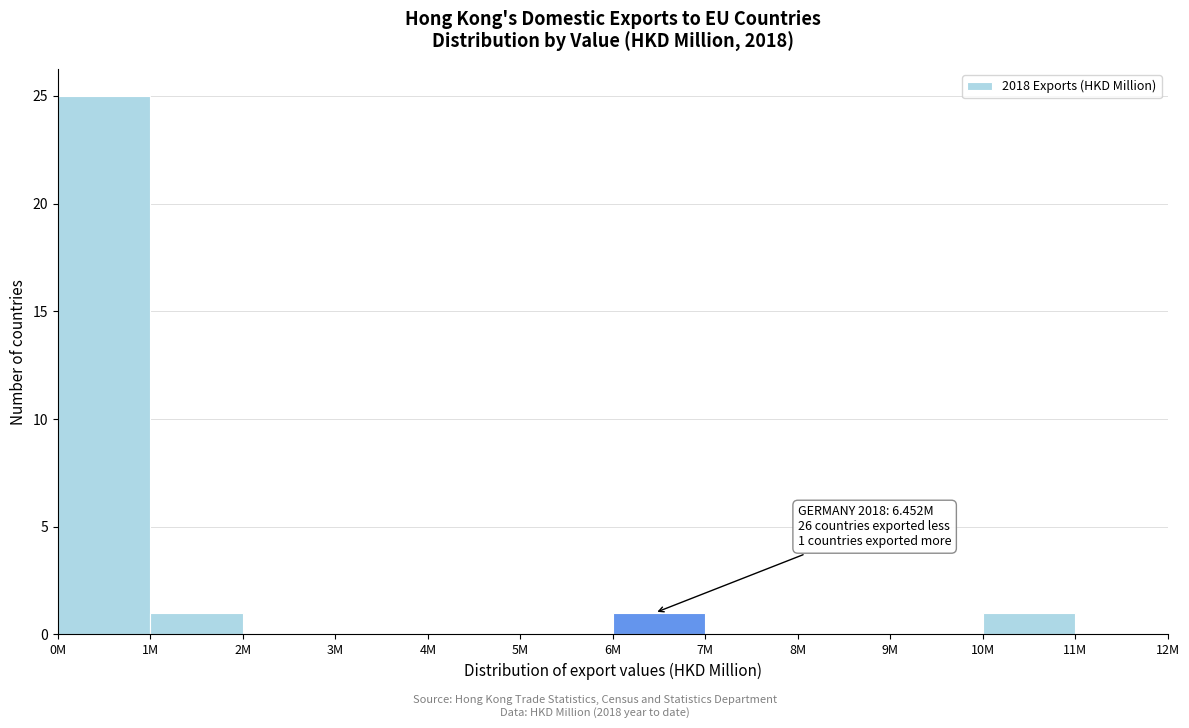

Reading left to right, transcribe all the data shown in this chart.

0M=25	1M=1	2M=0	3M=0	4M=0	5M=0	6M=1	7M=0	8M=0	9M=0	10M=1	11M=0